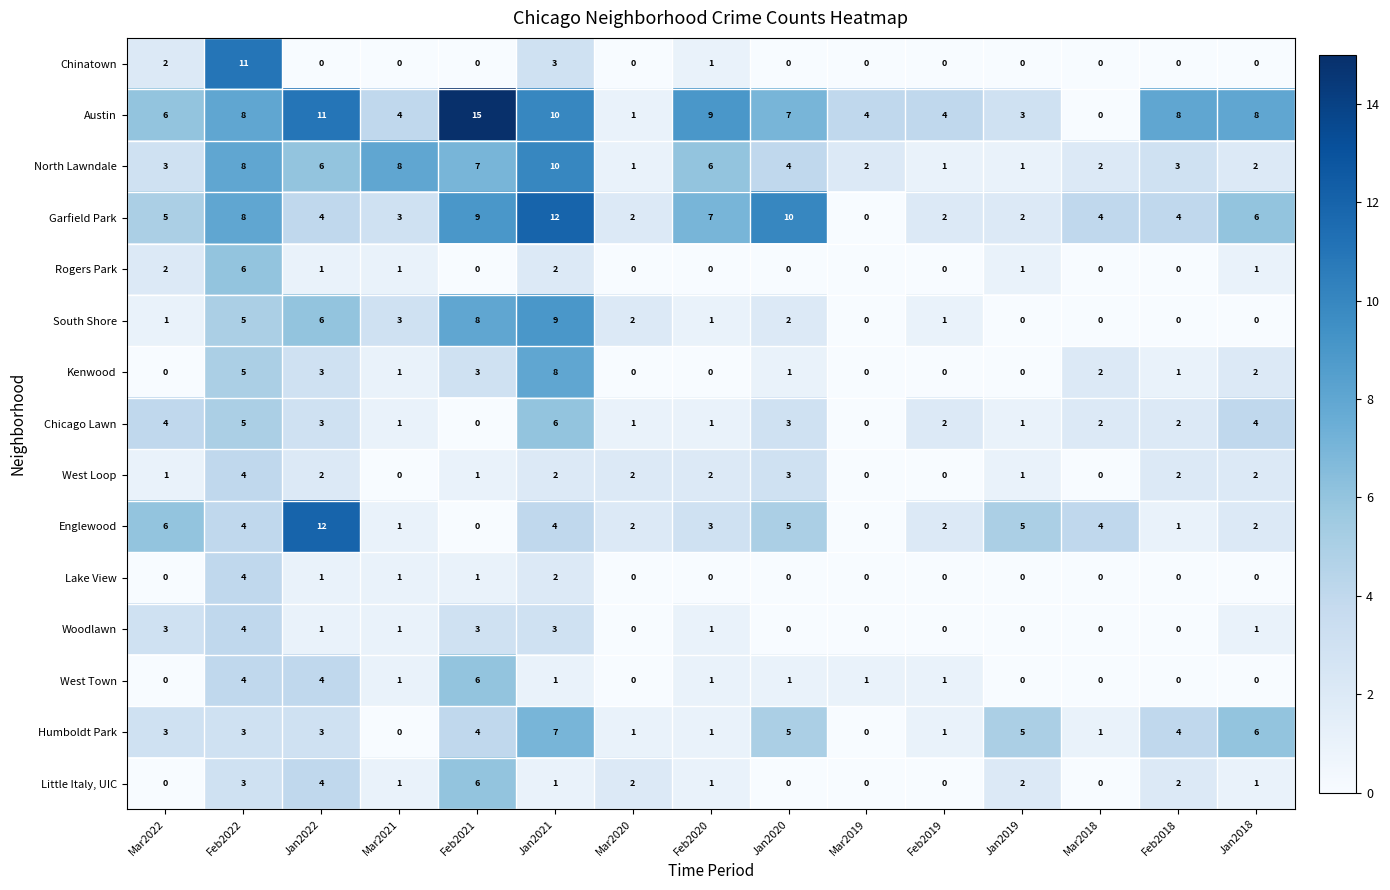

What is the sum of all Rogers Park values?

14